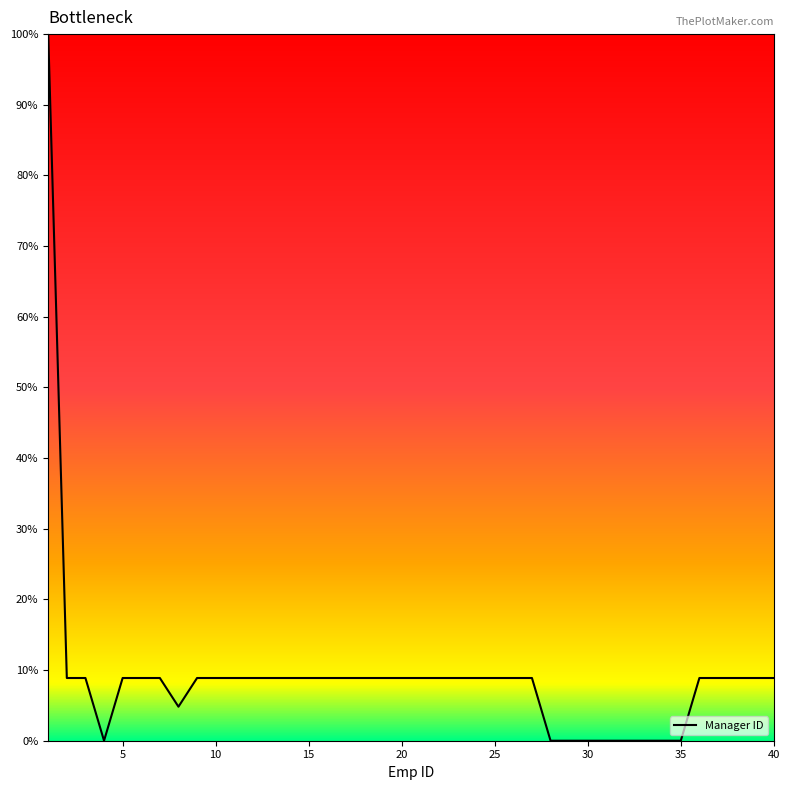

How many categories are shown in the chart?

40